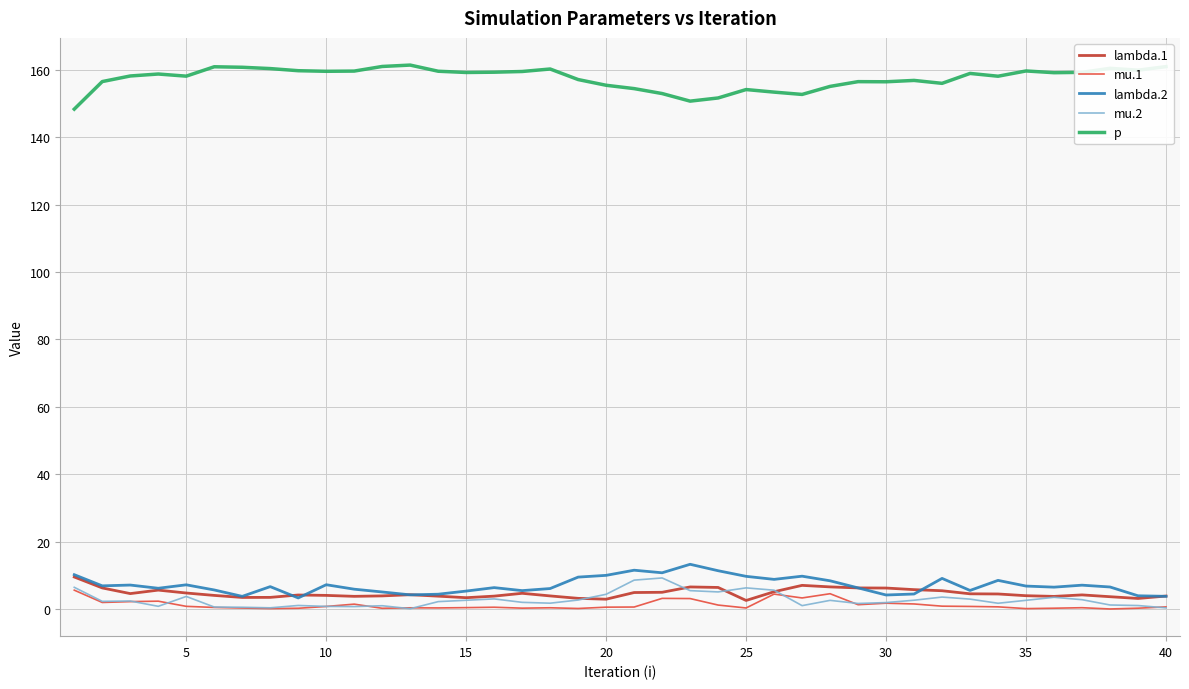

What is the difference between the second highest and second lowest values in the lambda.1 series?

4.1